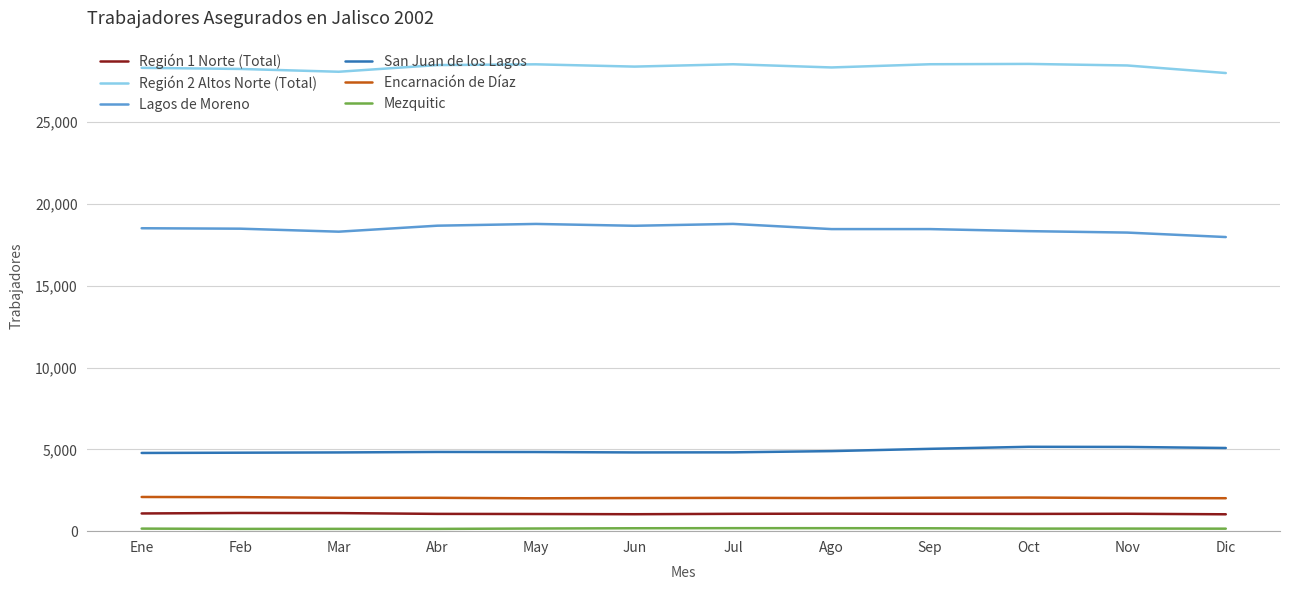

The Región 2 Altos Norte (Total) series shows 28244 at Feb. True or false?

True